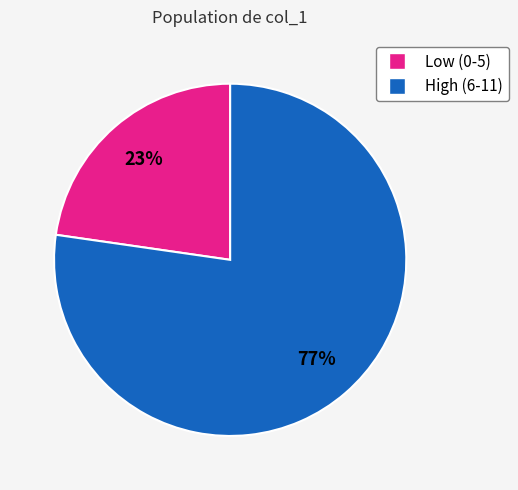

To the nearest percent, what is the average slice percentage?

50%